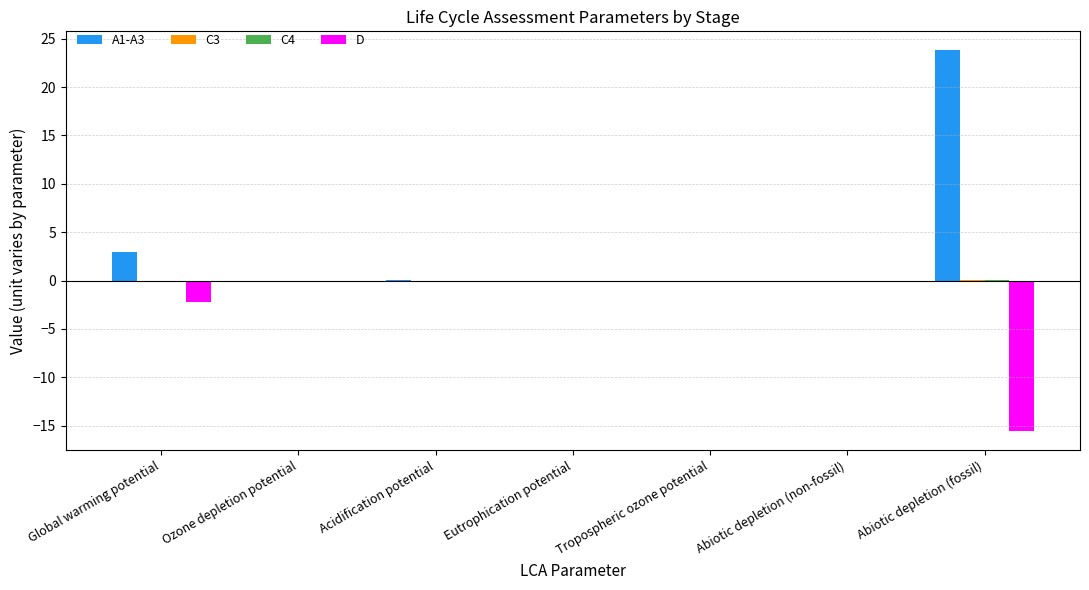

At which category is the sum across all series the highest?

Abiotic depletion (fossil)